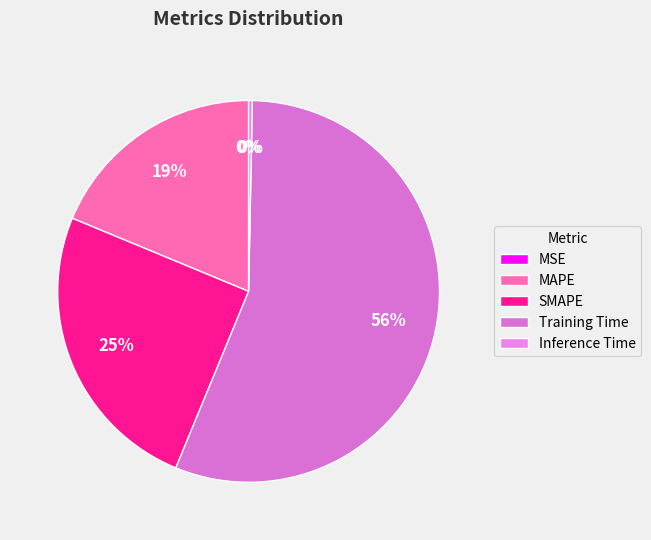

What is the change in value from MSE to MAPE?

+0.5